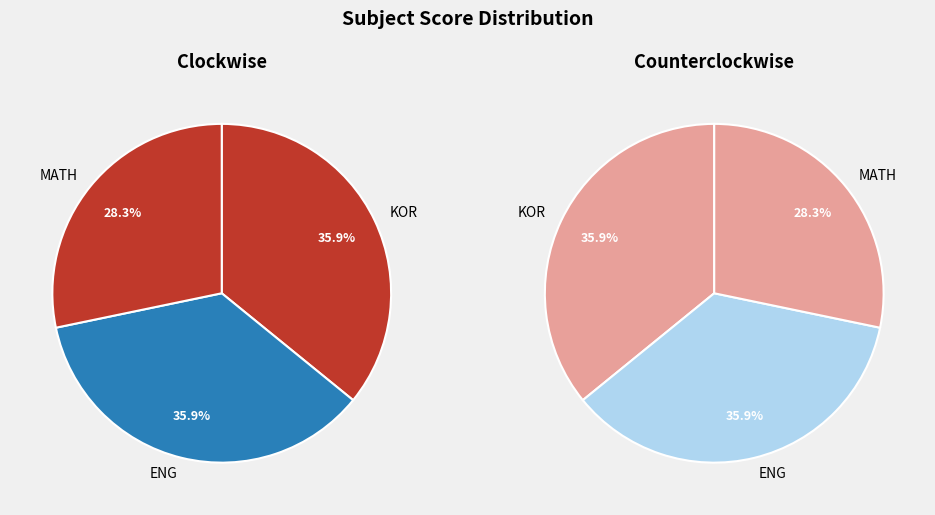

At 1, list the series in order from smallest to largest.

MATH, ENG, KOR